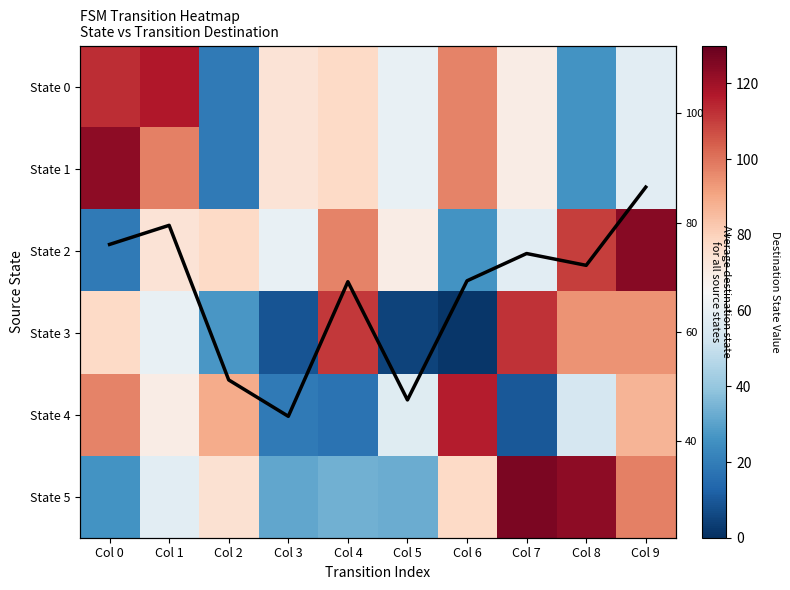

Is the value of 3 at Col 3 greater than the value of 4 at Col 0?

No